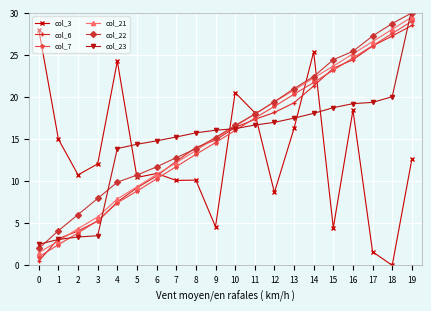

At which category is the sum across all series the highest?

19